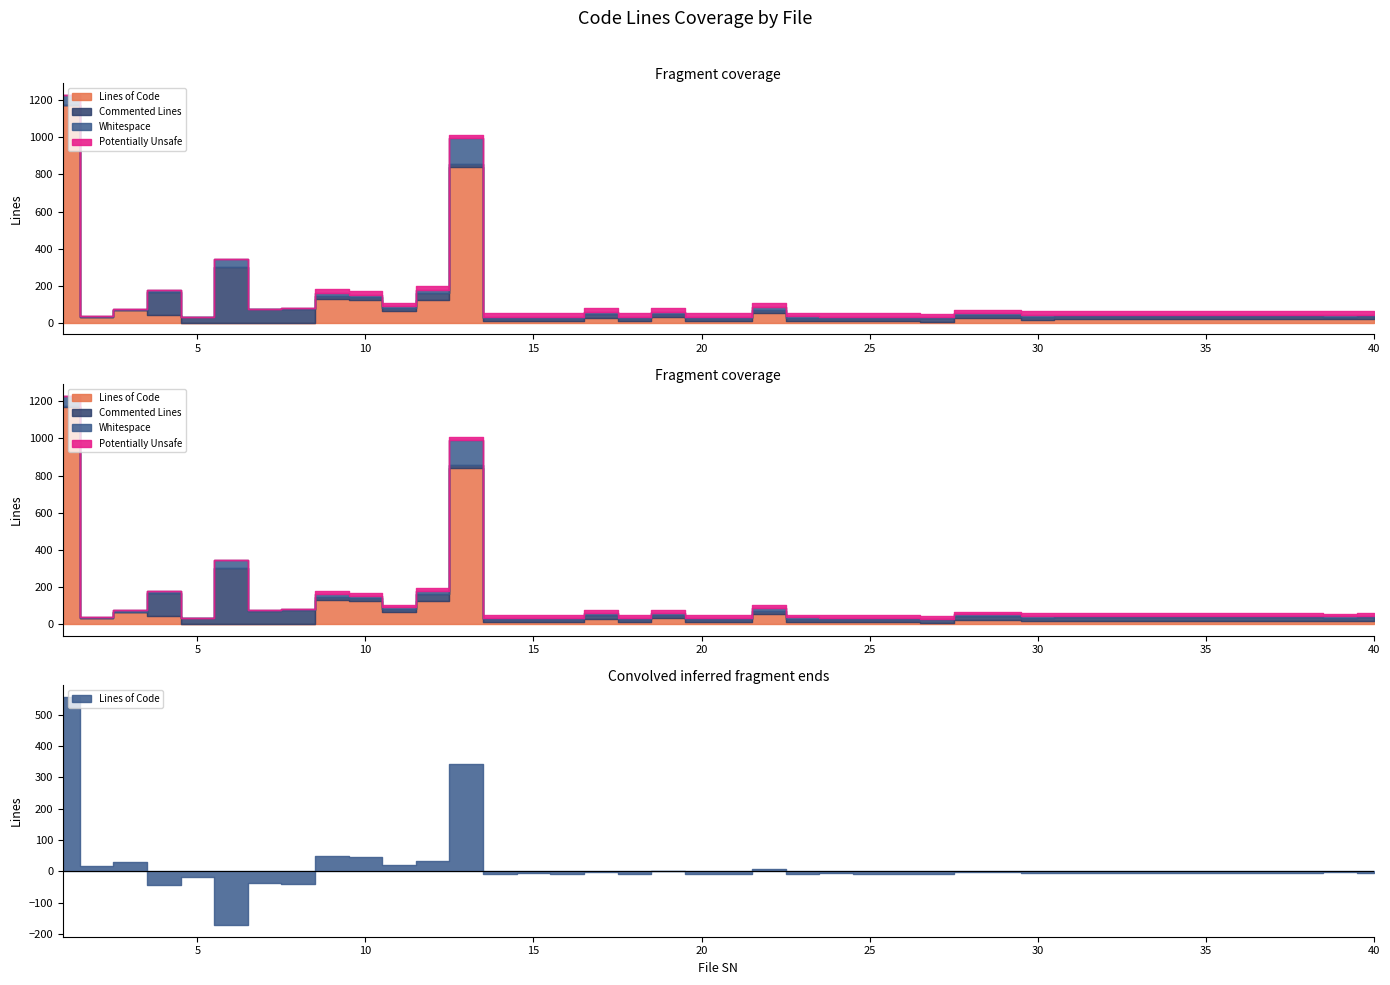

What is the highest value of the Lines of Code series?

1172